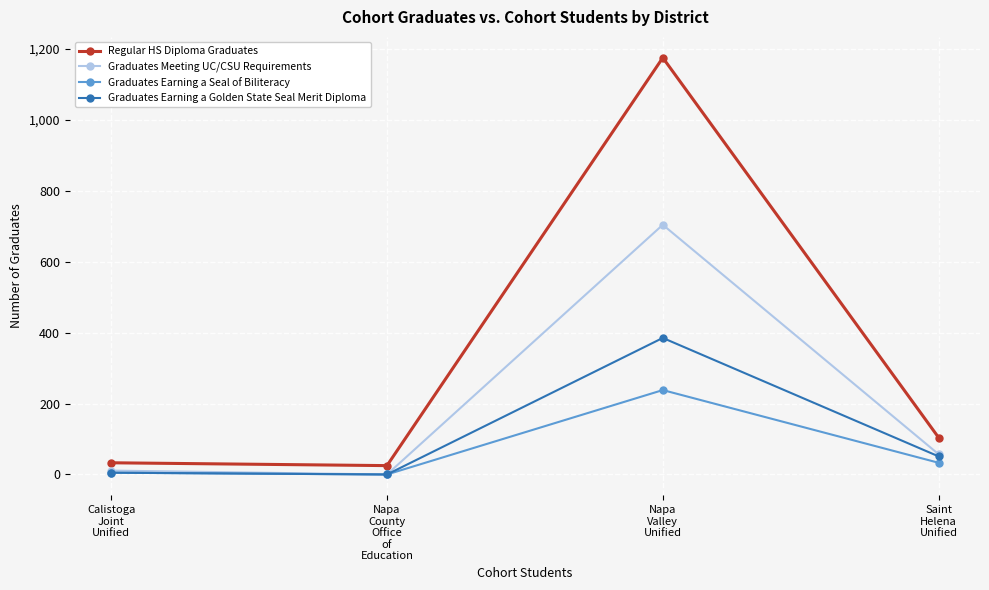

What is the difference between the highest and lowest values at Saint
Helena
Unified?

71